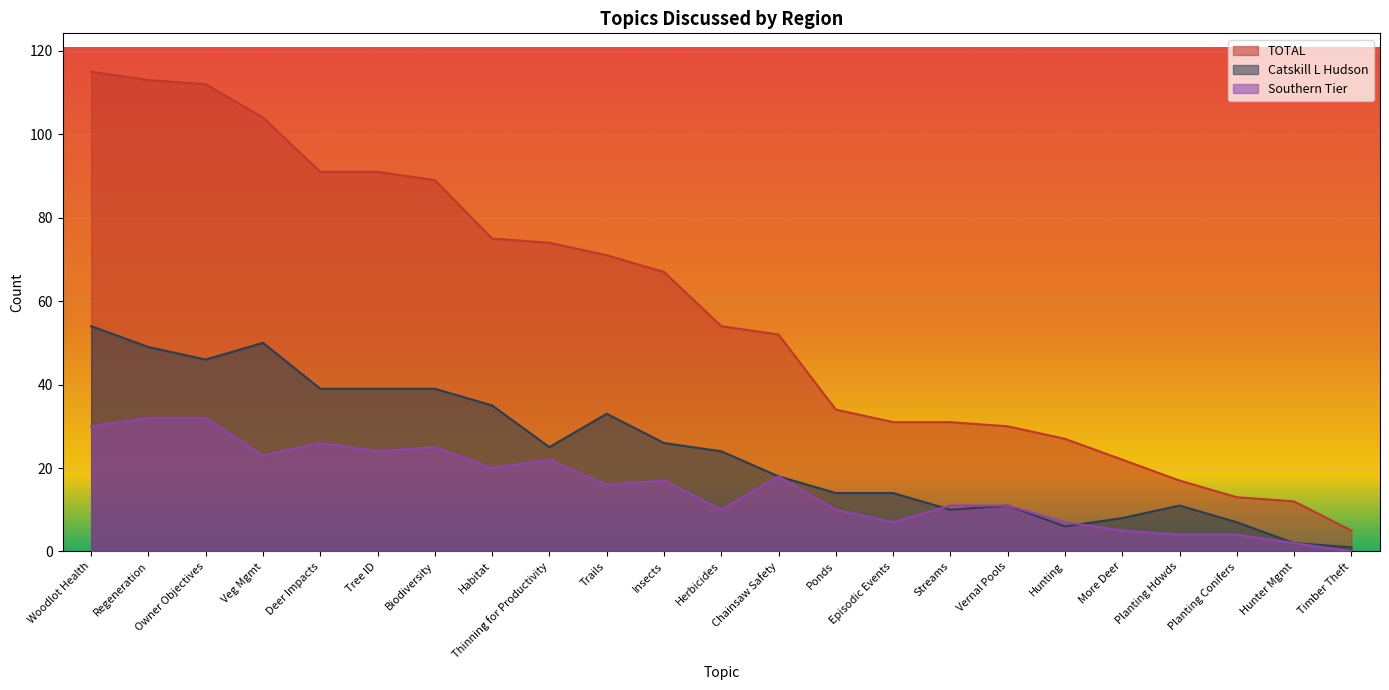

How many times do Southern Tier and Catskill L Hudson cross each other?

2